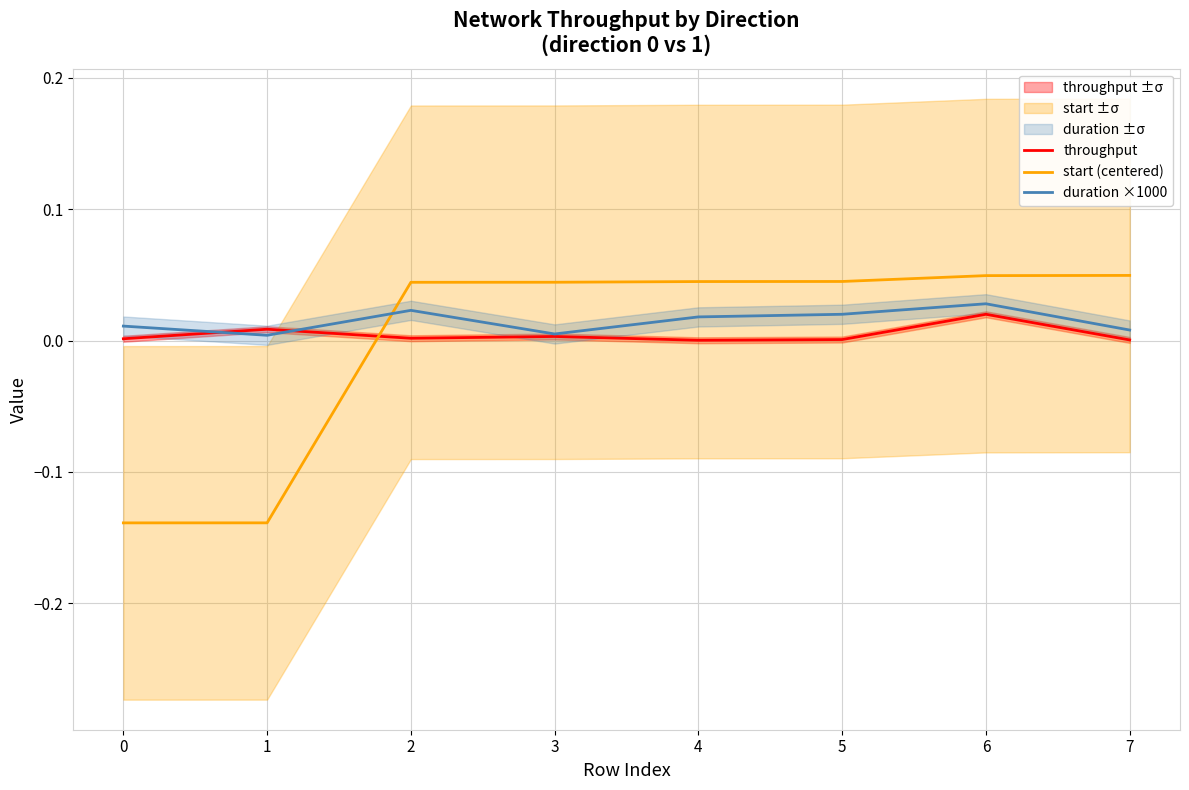

Where do duration ×1000 and start (centered) first cross each other?

1 and 2